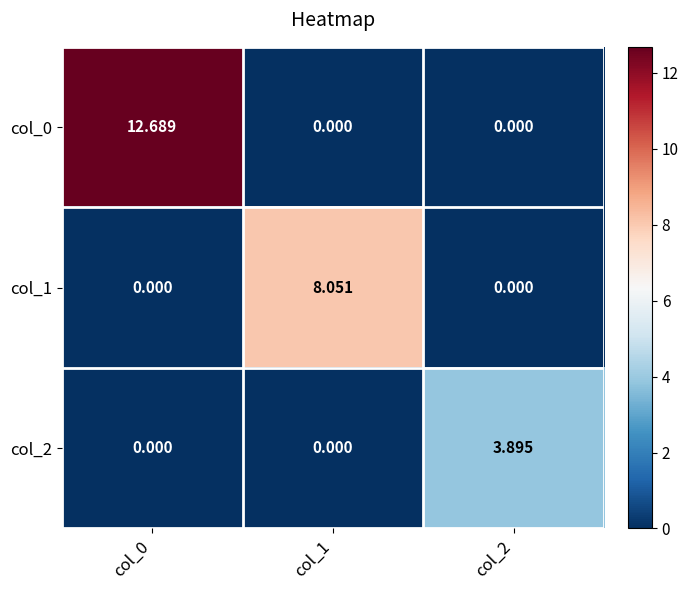

Count the number of data series in this chart.

3